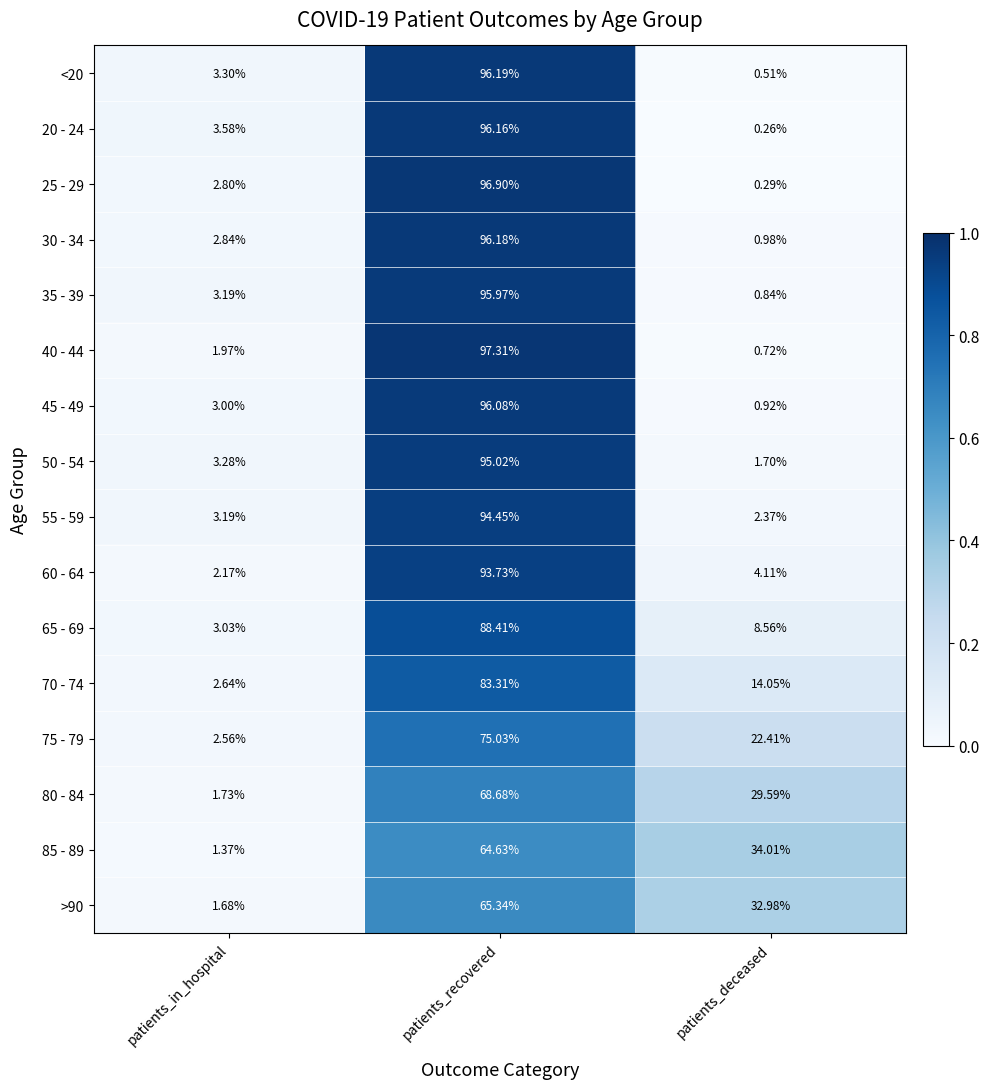

Rank the categories by 25 - 29 value from highest to lowest.

patients_recovered, patients_in_hospital, patients_deceased